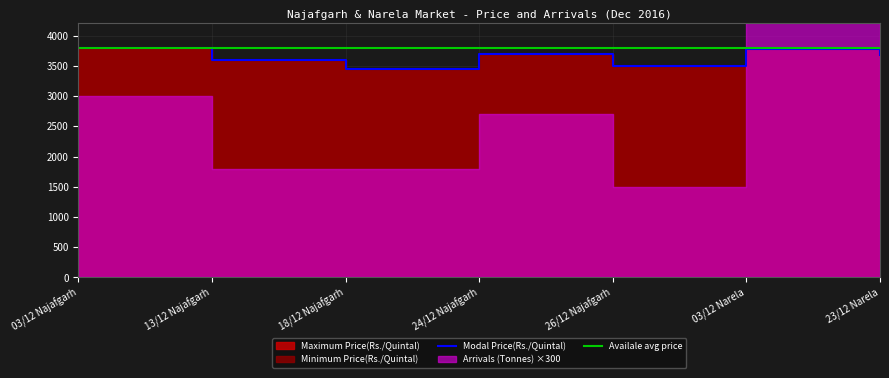

Does the chart display data point markers on the line(s)?

No